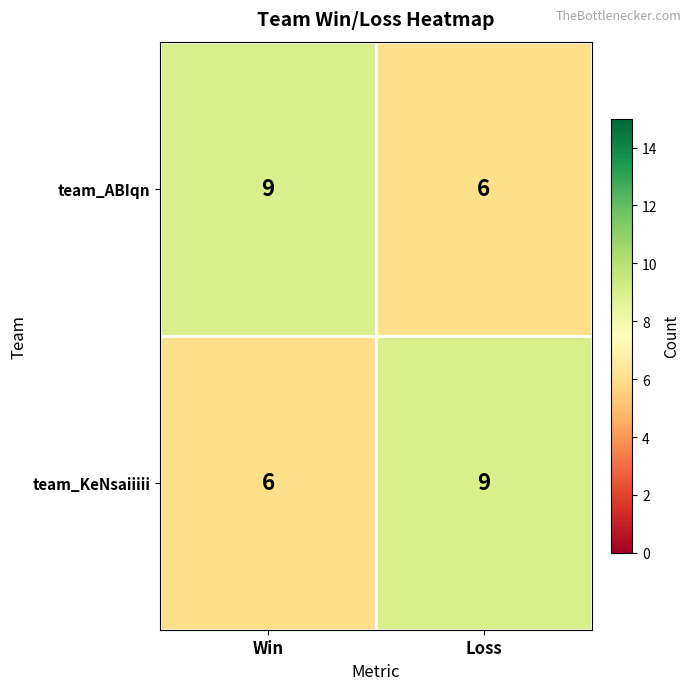

What is the maximum value shown in the chart?

9